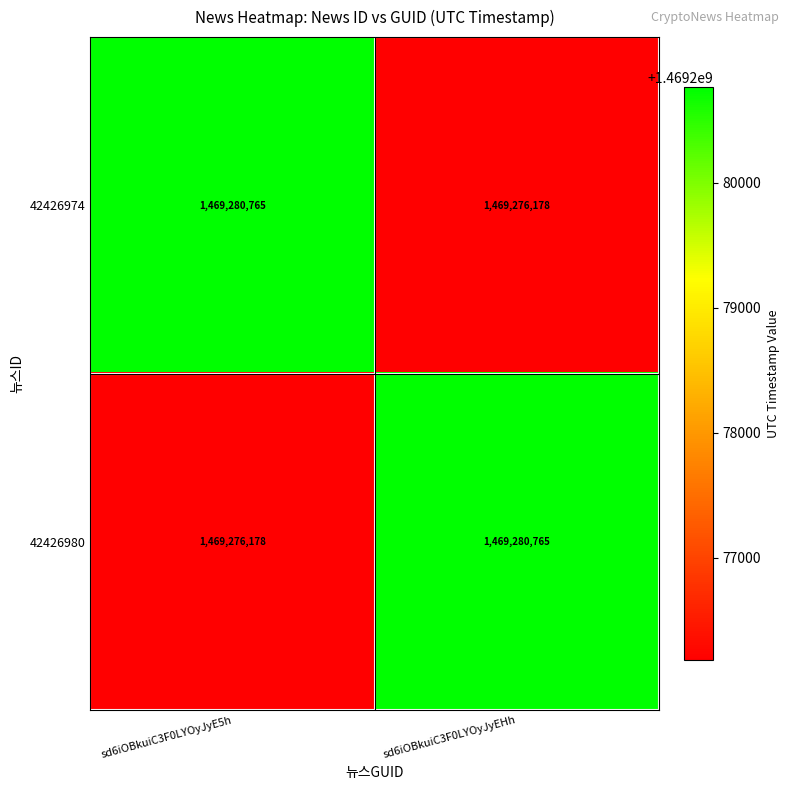

Rank the categories by 42426980 value from lowest to highest.

sd6iOBkuiC3F0LYOyJyE5h, sd6iOBkuiC3F0LYOyJyEHh